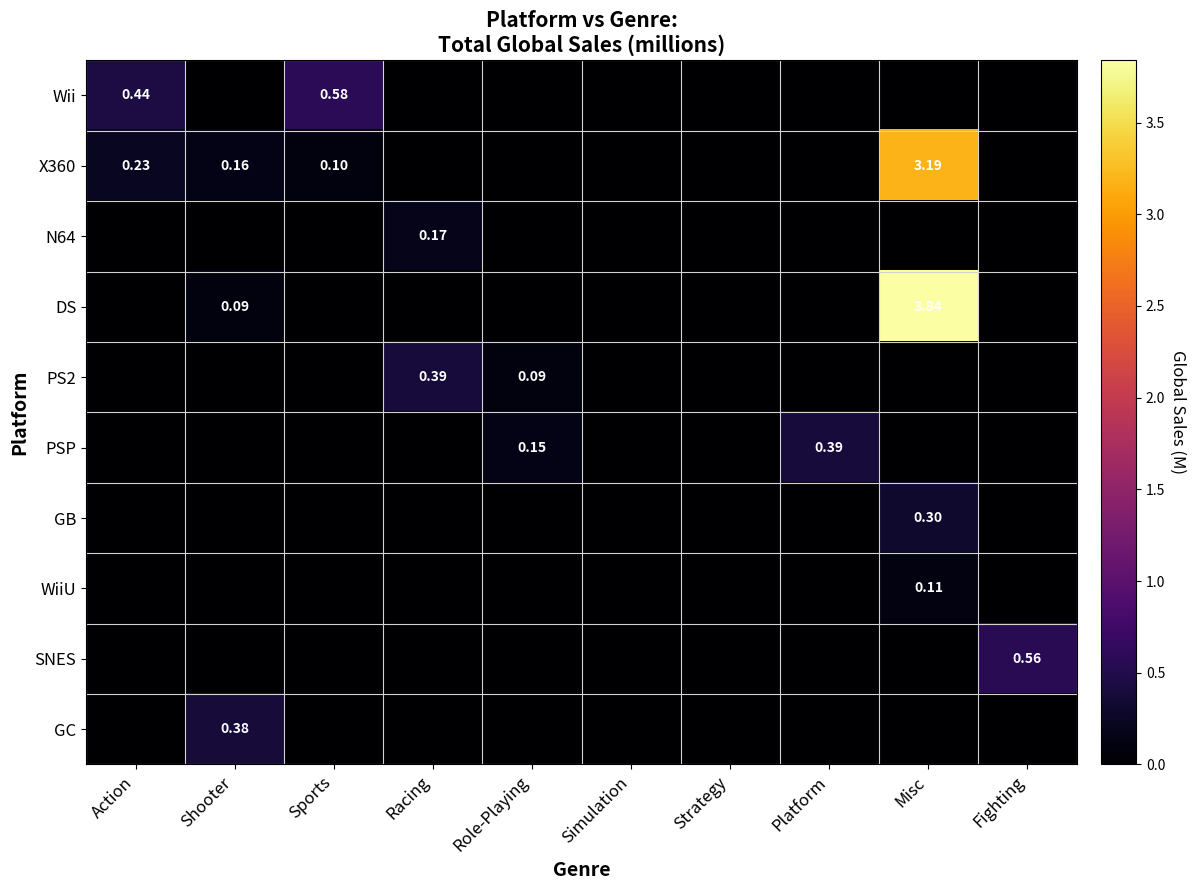

At which category is the sum across all series the highest?

Misc